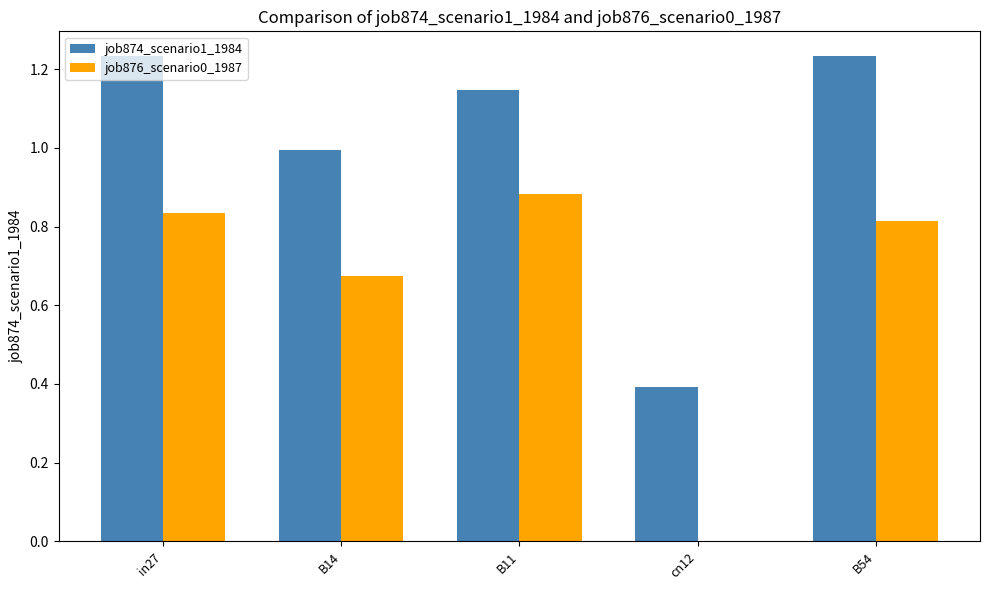

Which series has the largest range (max minus min)?

job876_scenario0_1987